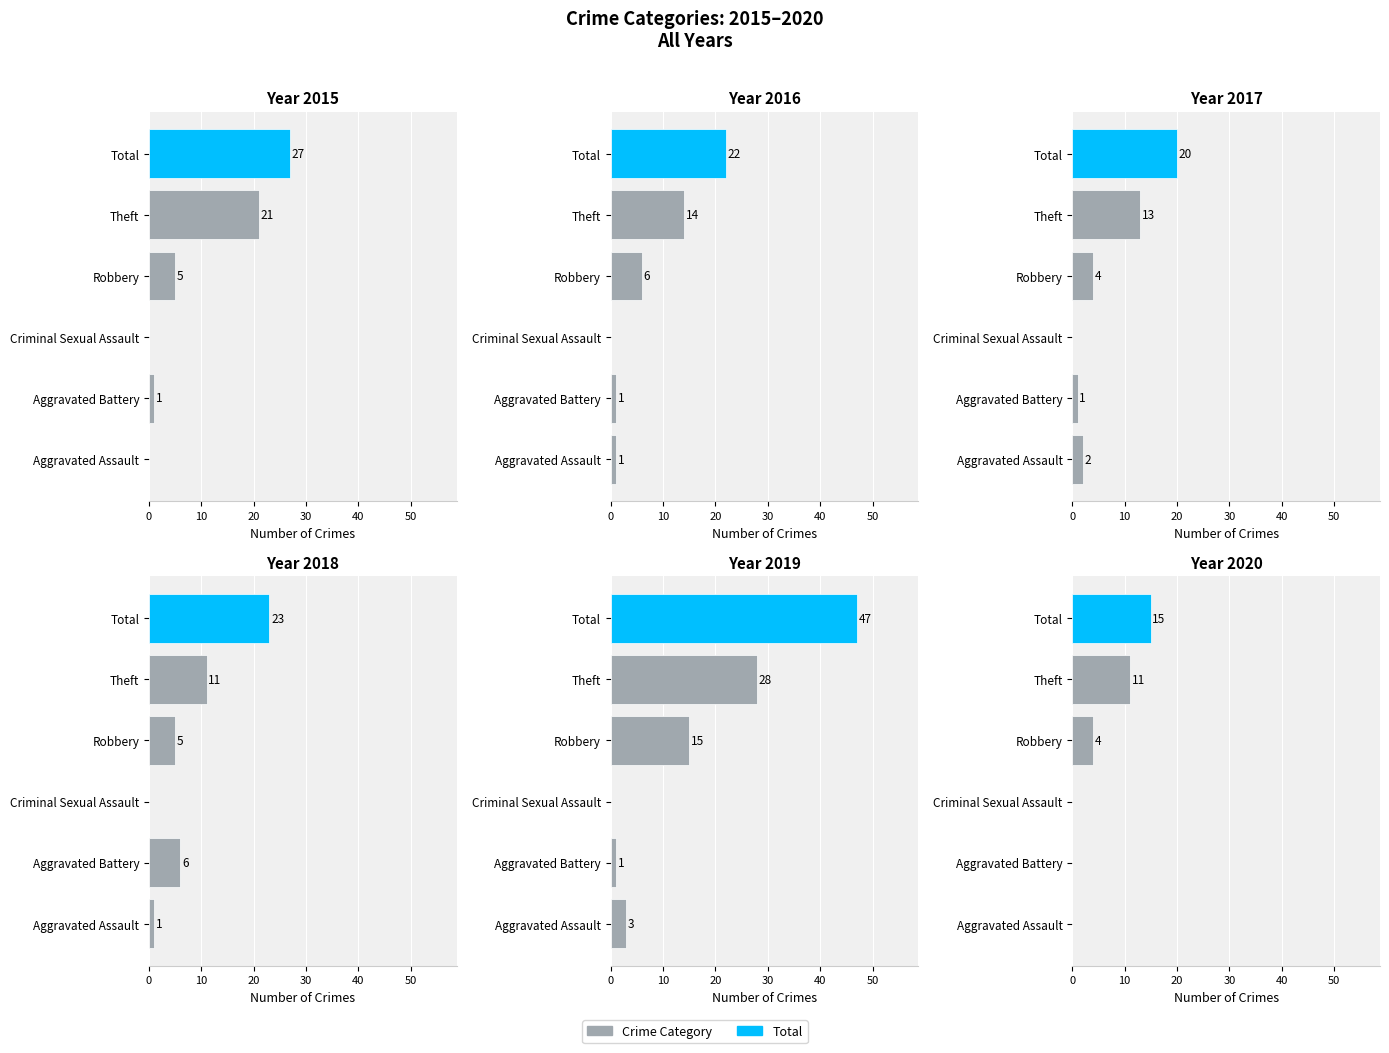

What is the value of the 2018 bar at the 6th from the left?

23